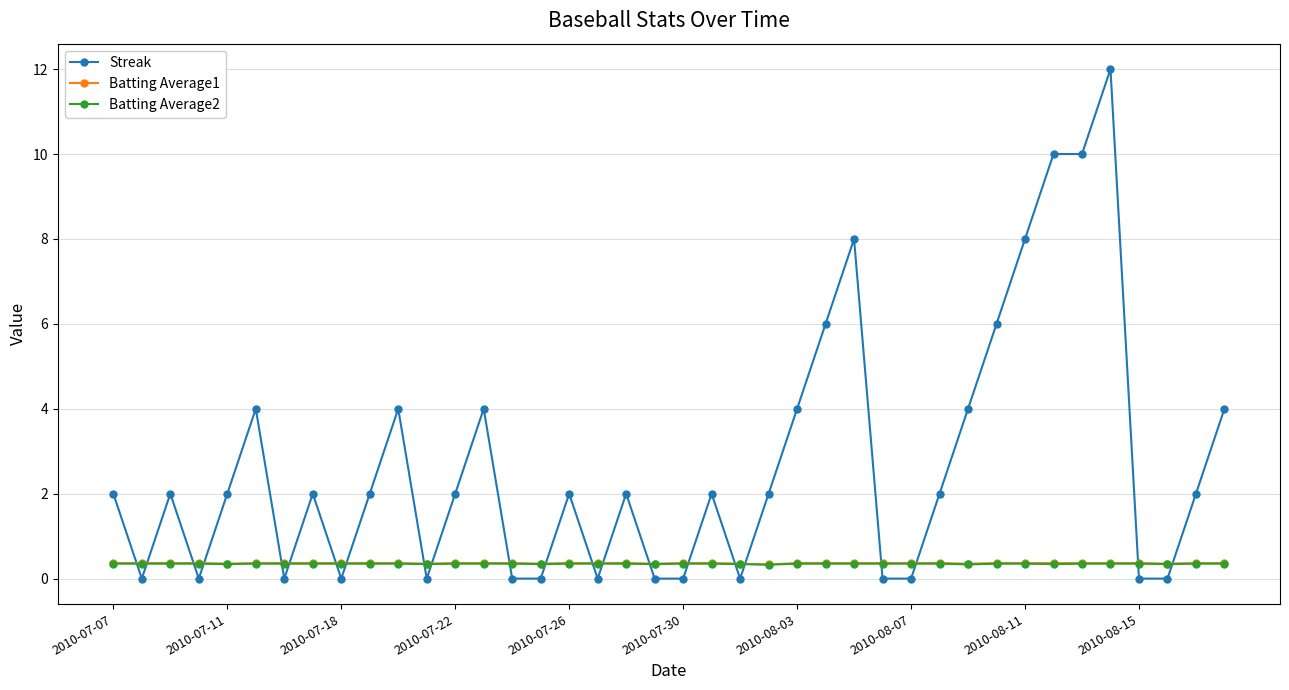

How many data points does each series have?

40